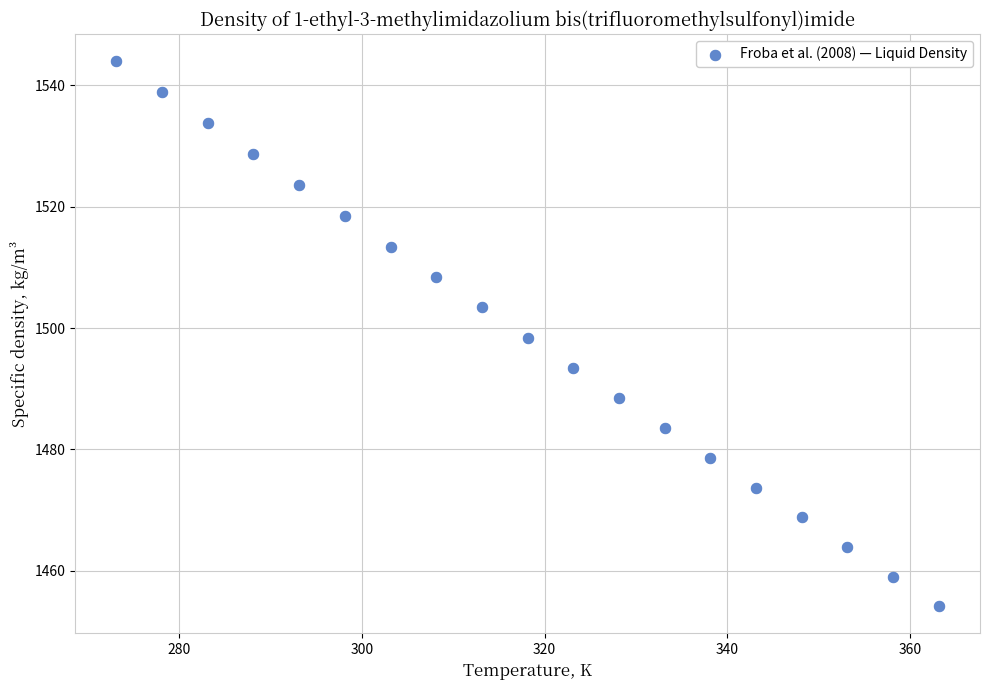

What is the range of Y values (max minus min)?

89.7